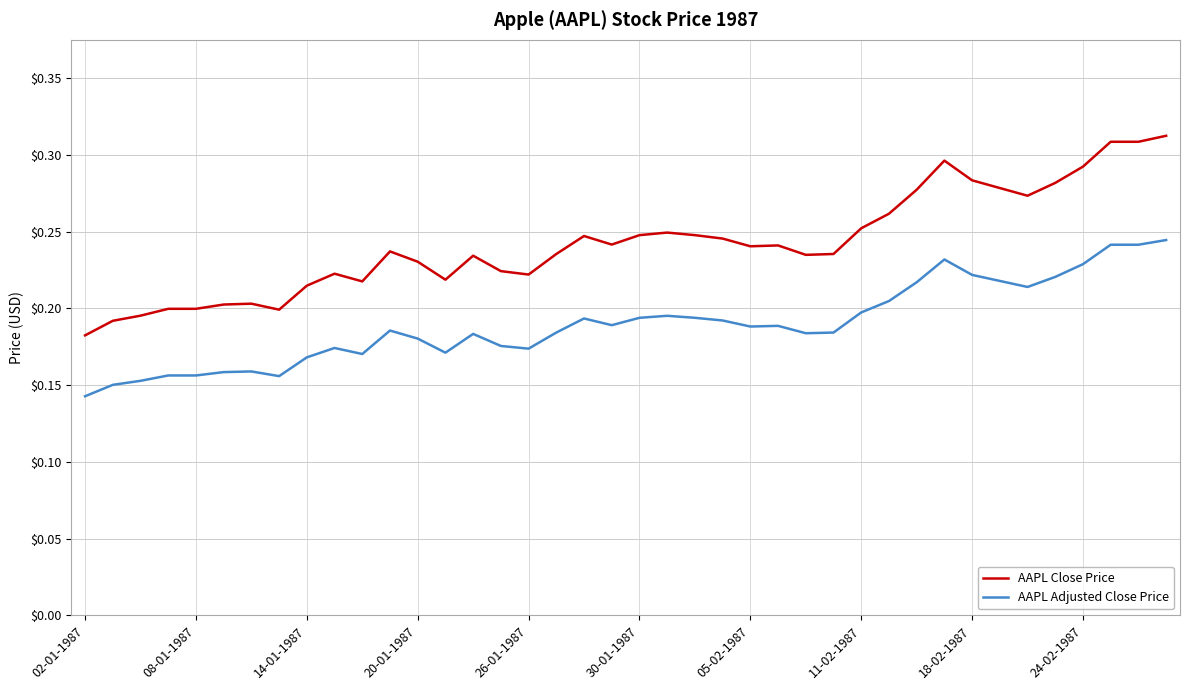

At how many categories does at least one series exceed 0?

40